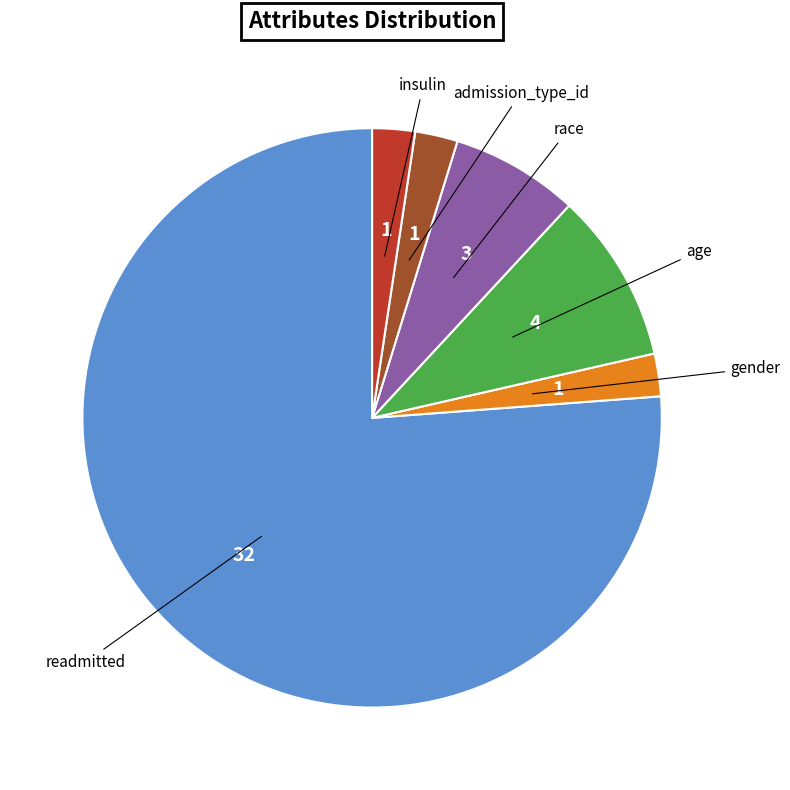

Is there a majority slice in this chart?

Yes